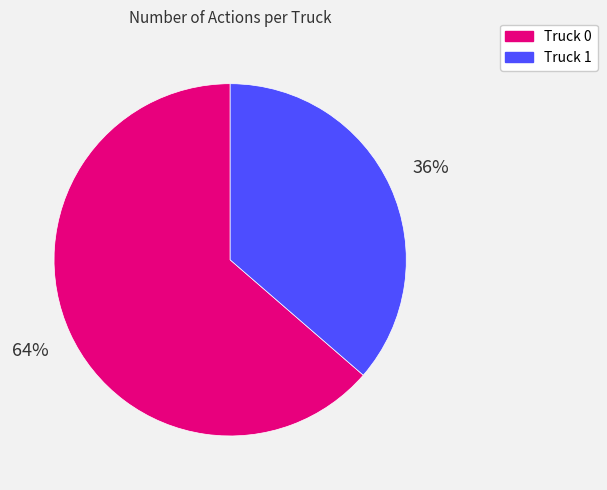

Which category has the biggest portion of the pie?

Truck 0